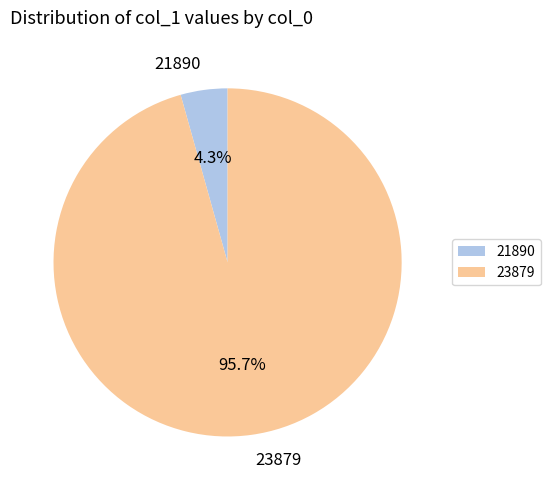

The 21890 slice represents 4% of the pie. True or false?

True